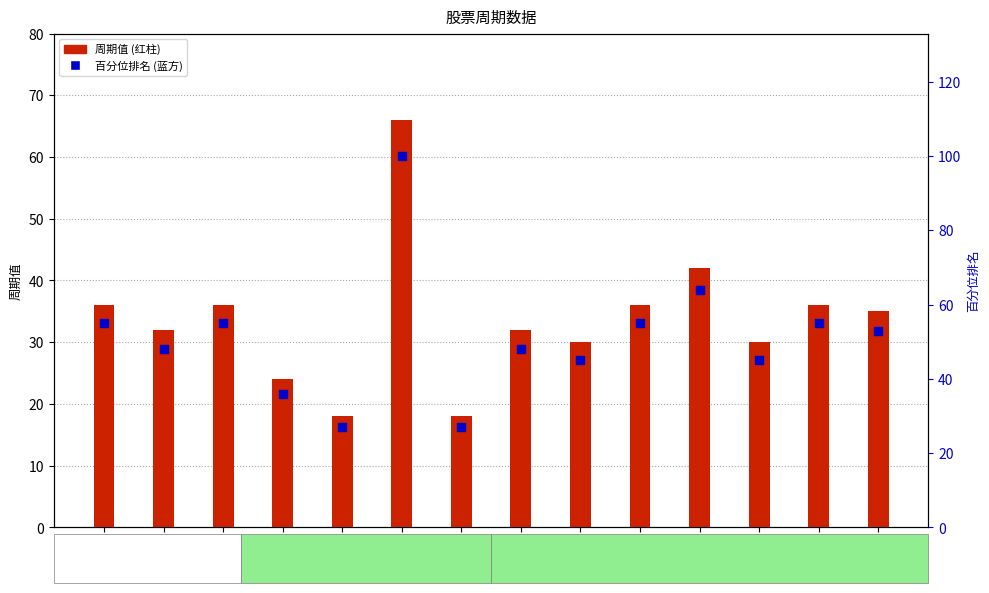

Which series contains the highest Y value?

百分位排名